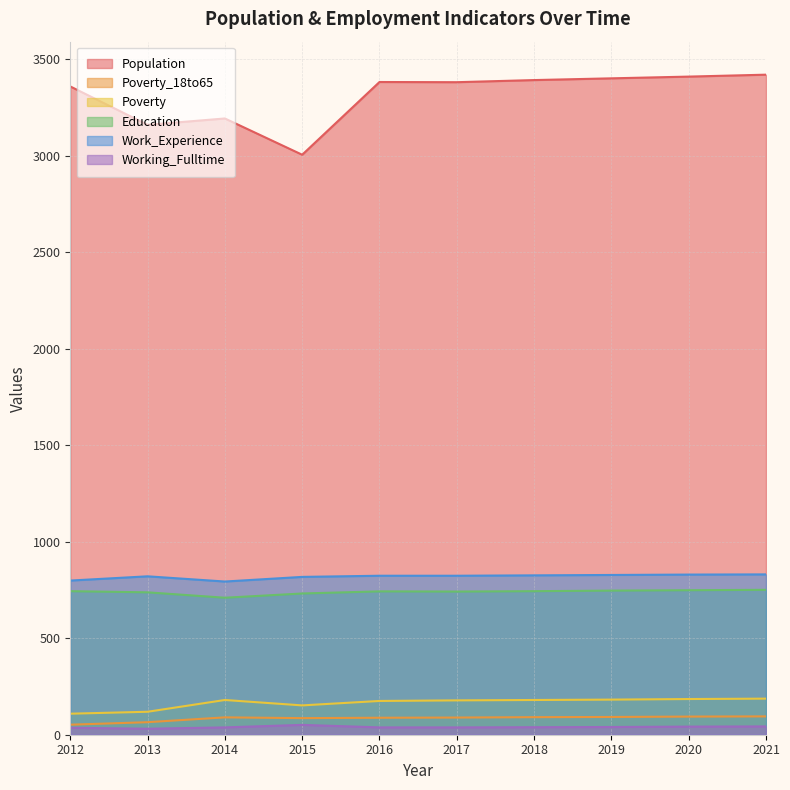

Rank the series at 2014 from highest to lowest value.

Population, Work_Experience, Education, Poverty, Poverty_18to65, Working_Fulltime